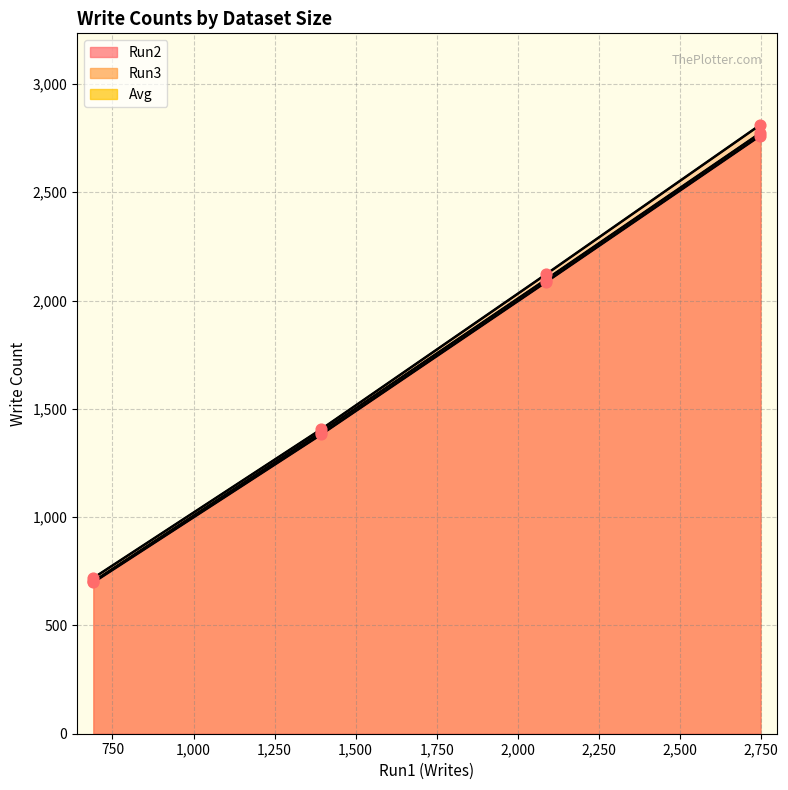

Which series reaches the maximum Y coordinate?

Run3